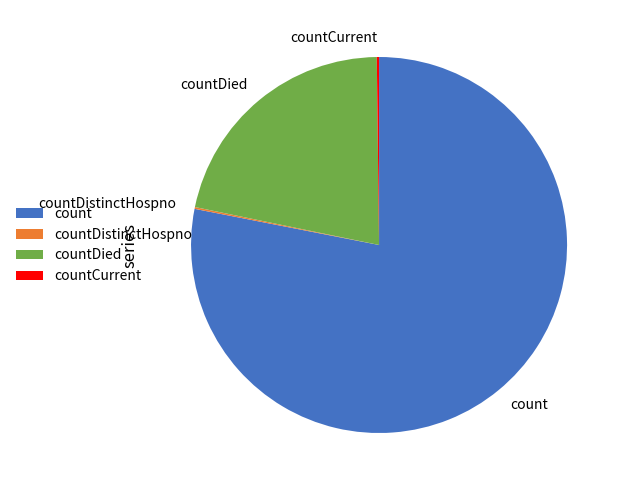

Is it true that count is 78% of the pie?

True